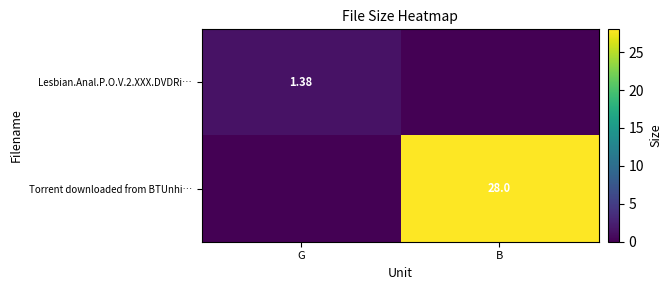

Rank the series by their average value, from lowest to highest.

Lesbian.Anal.P.O.V.2.XXX.DVDRi…, Torrent downloaded from BTUnhi…